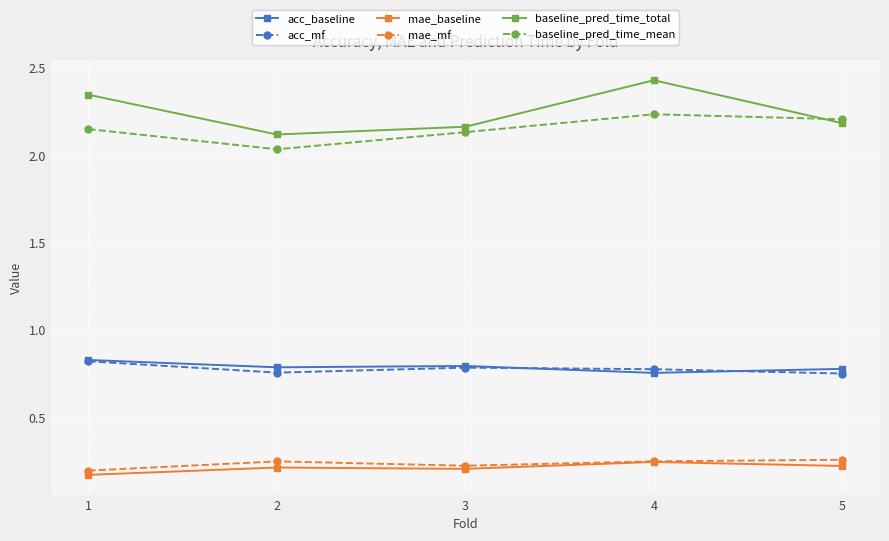

Count the acc_baseline values in the range 0 to 1.

5